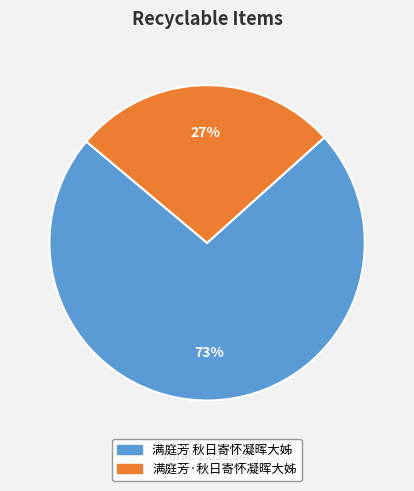

To the nearest percent, what is the combined percentage of 满庭芳 秋日寄怀凝晖大姊 and 满庭芳·秋日寄怀凝晖大姊?

100%